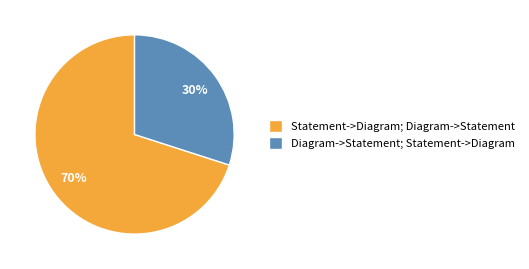

Which has a higher value, Diagram->Statement; Statement->Diagram or Statement->Diagram; Diagram->Statement?

Statement->Diagram; Diagram->Statement